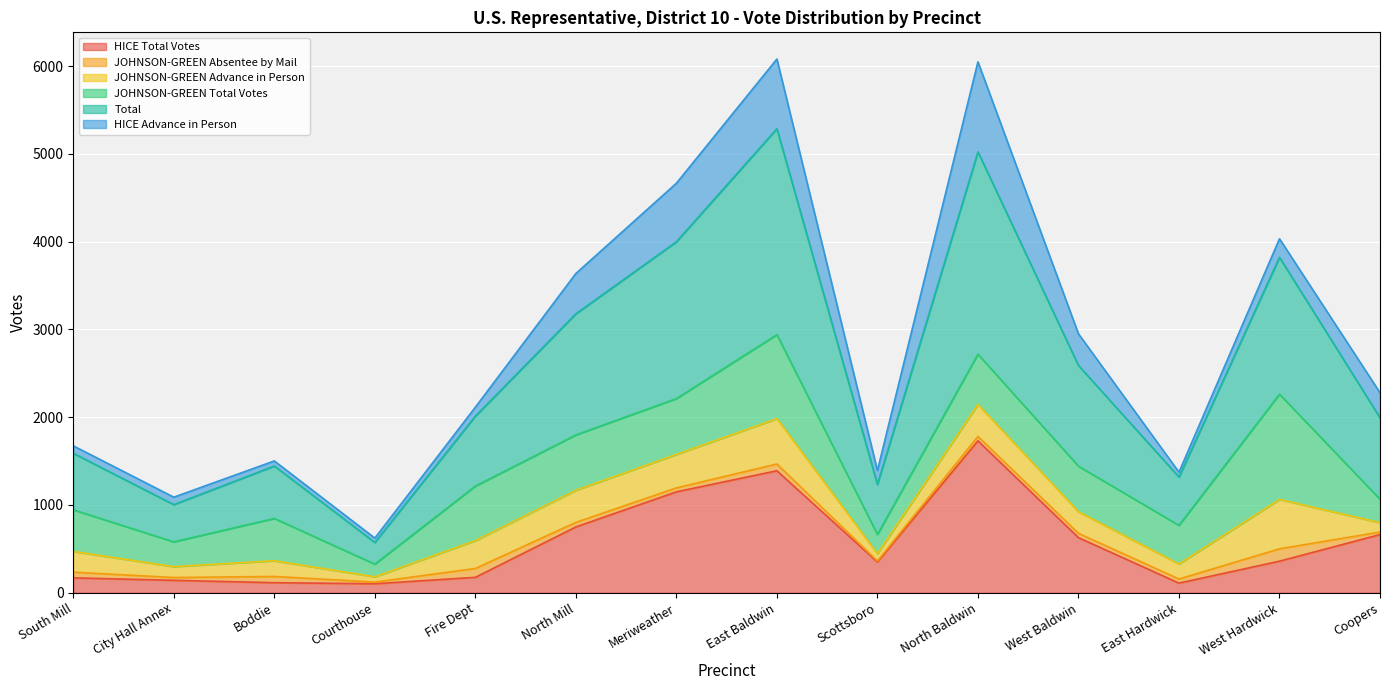

At which category does HICE Total Votes reach its first local peak?

East Baldwin